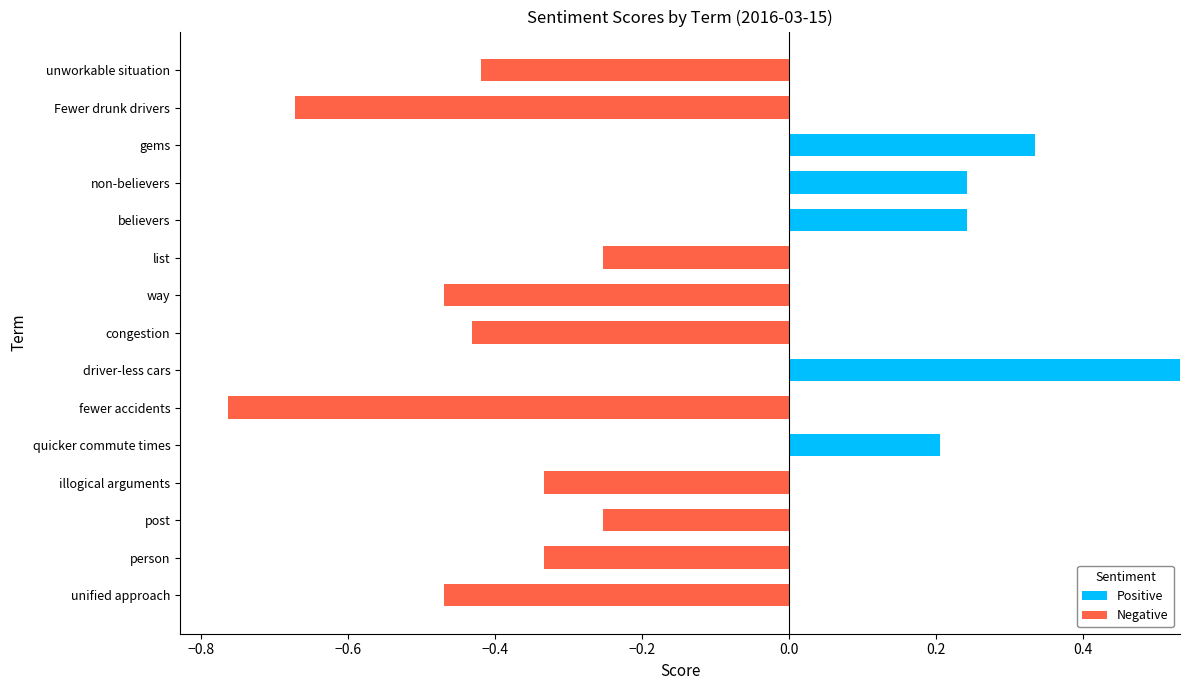

Is it true that Negative equals -0.4 at non-believers?

False